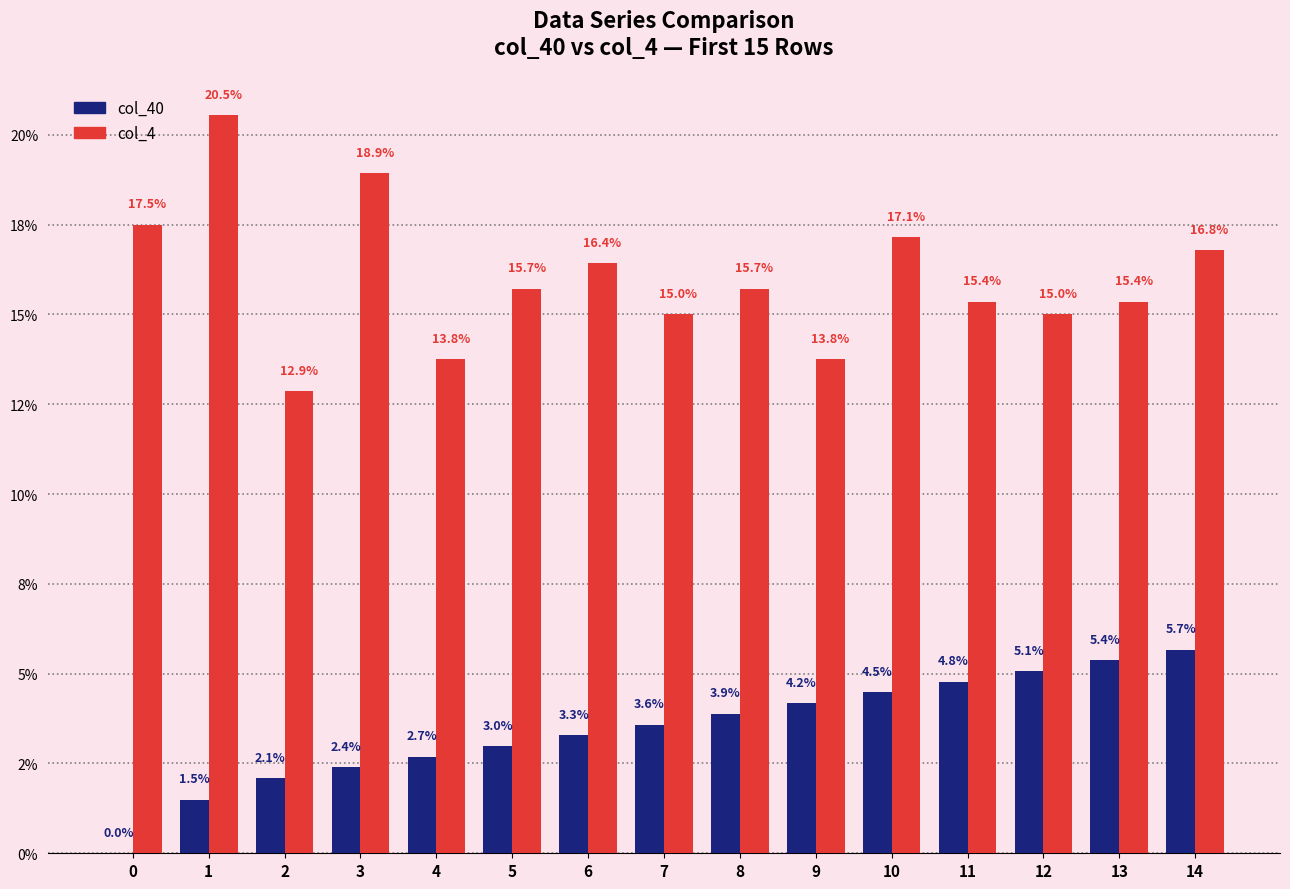

List the series in order of their peak value, lowest first.

col_40, col_4